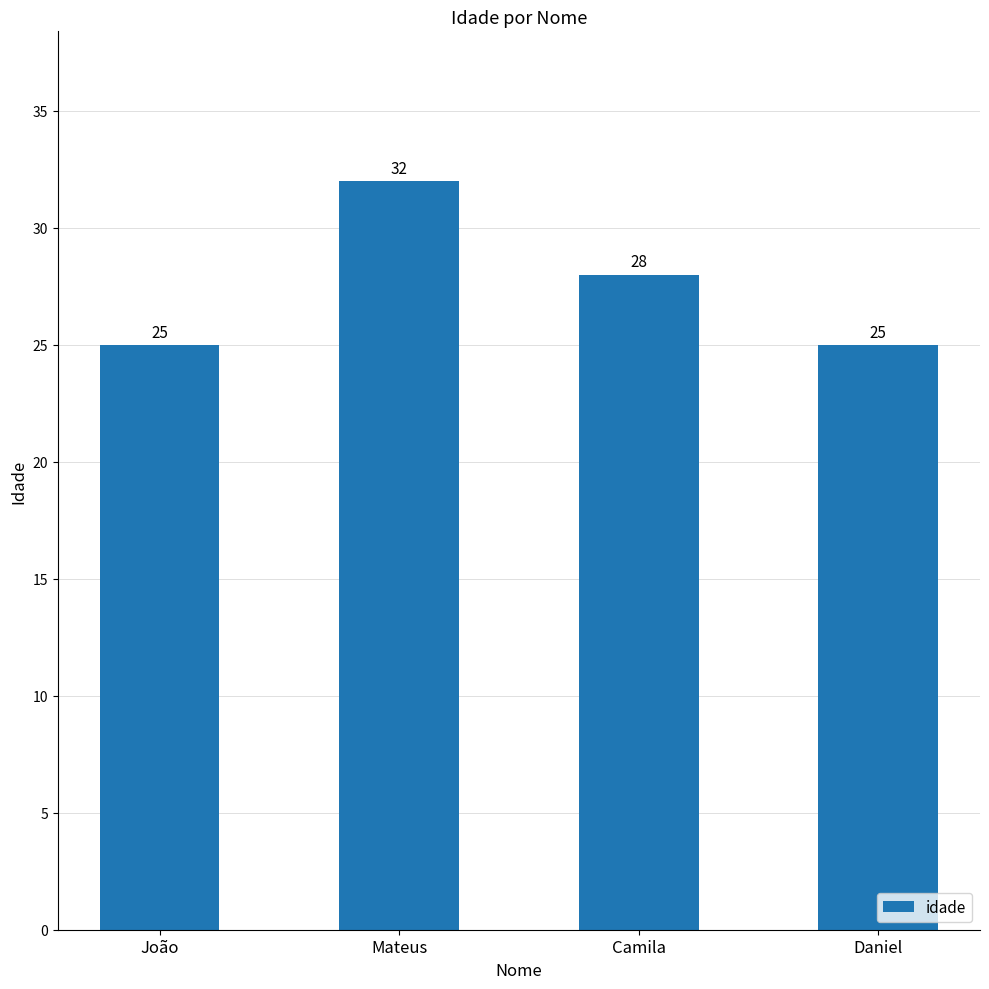

How many values are below 28?

2